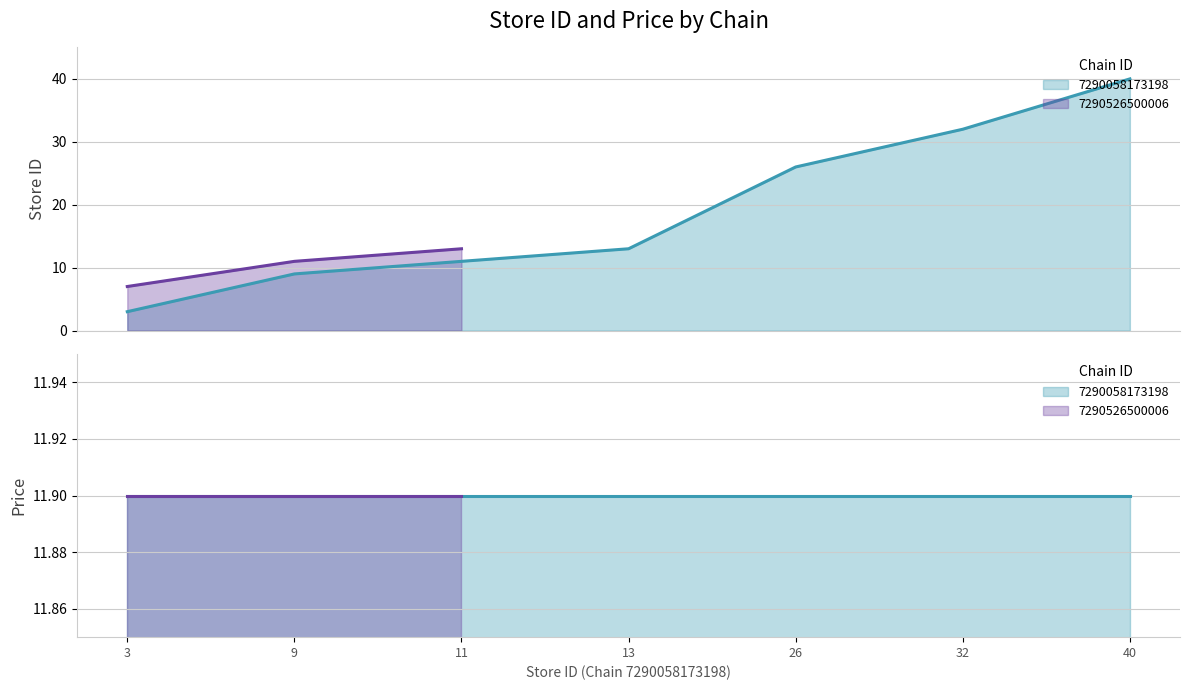

True or false: price and store_id intersect in this chart.

True